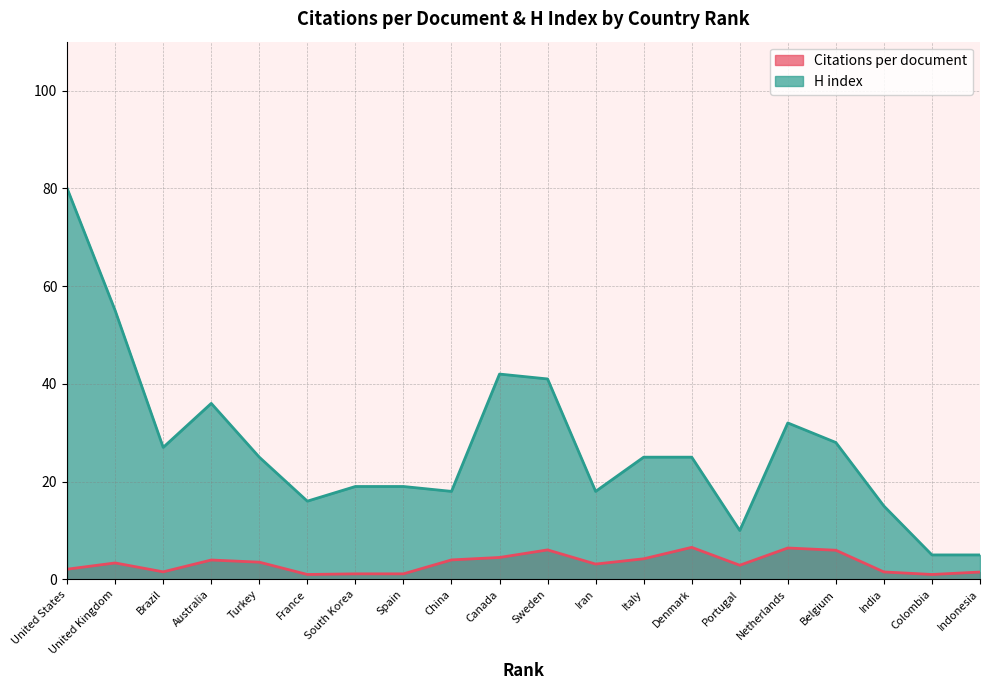

Rank the series by their maximum value, from lowest to highest.

Citations per document, H index